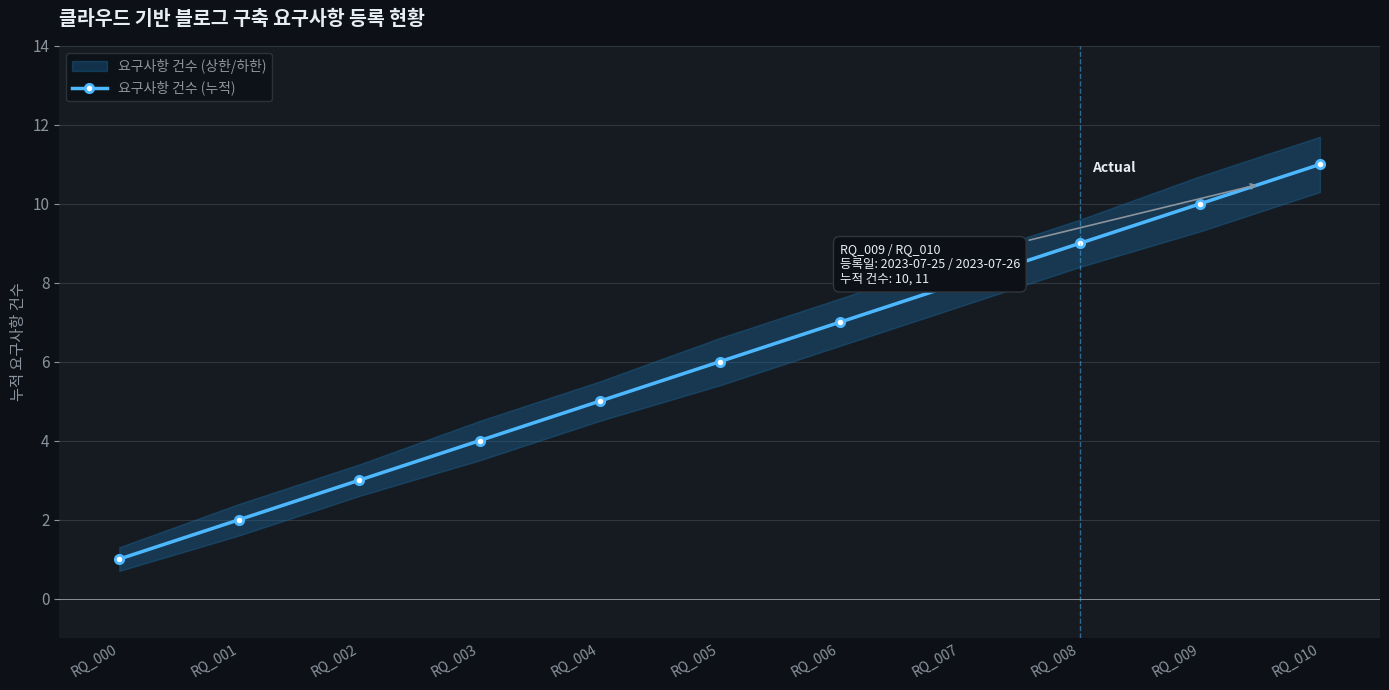

Which has a higher value, RQ_008 or RQ_006?

RQ_008